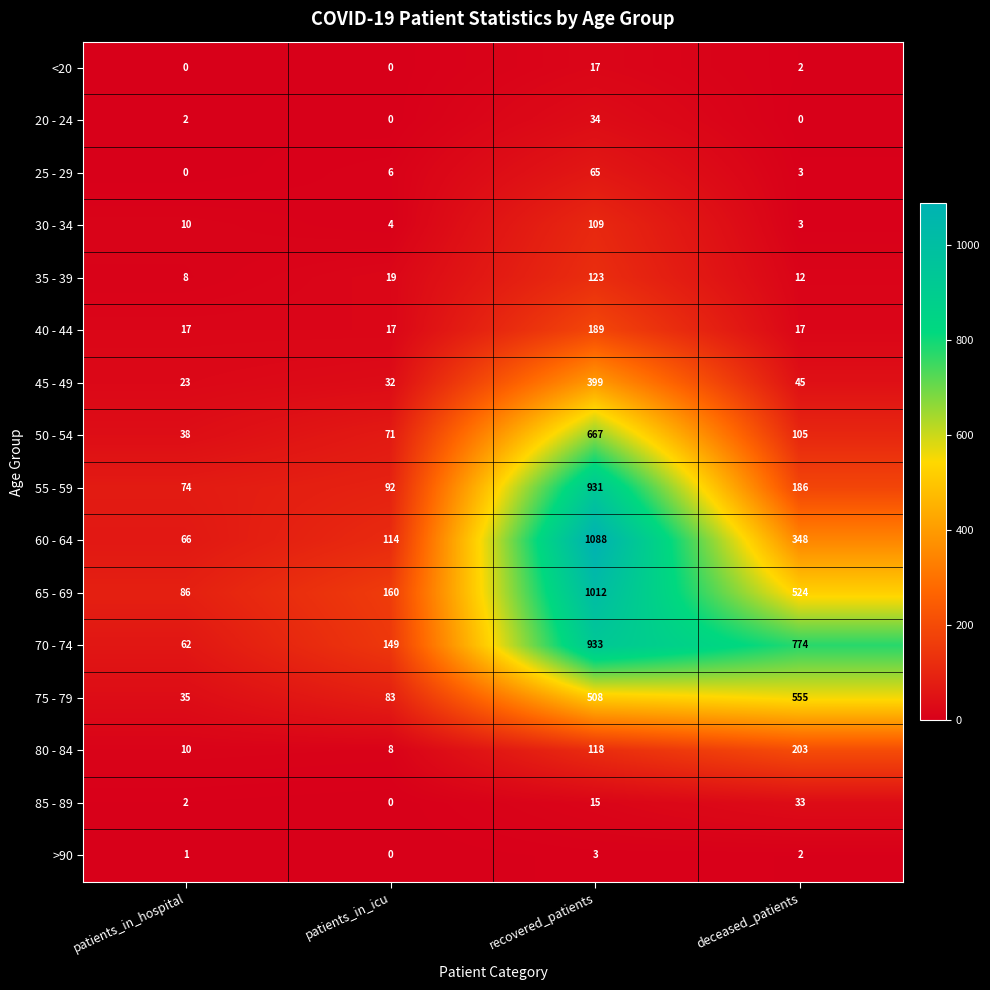

Between patients_in_hospital and deceased_patients, which series saw the biggest shift?

70 - 74